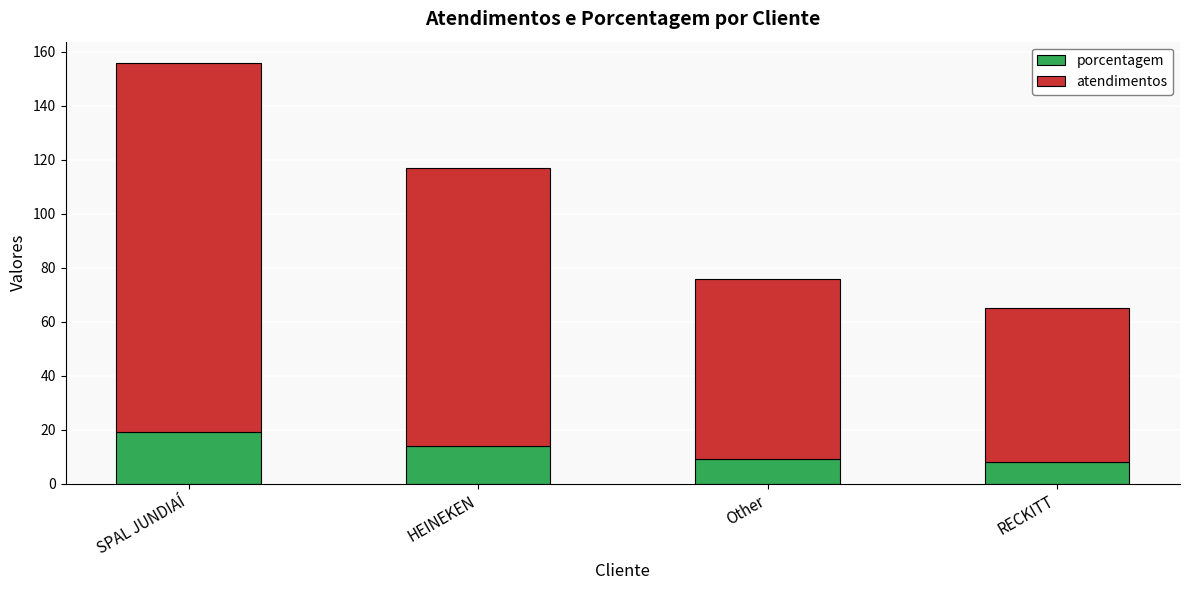

What is the lowest value of the porcentagem series?

8